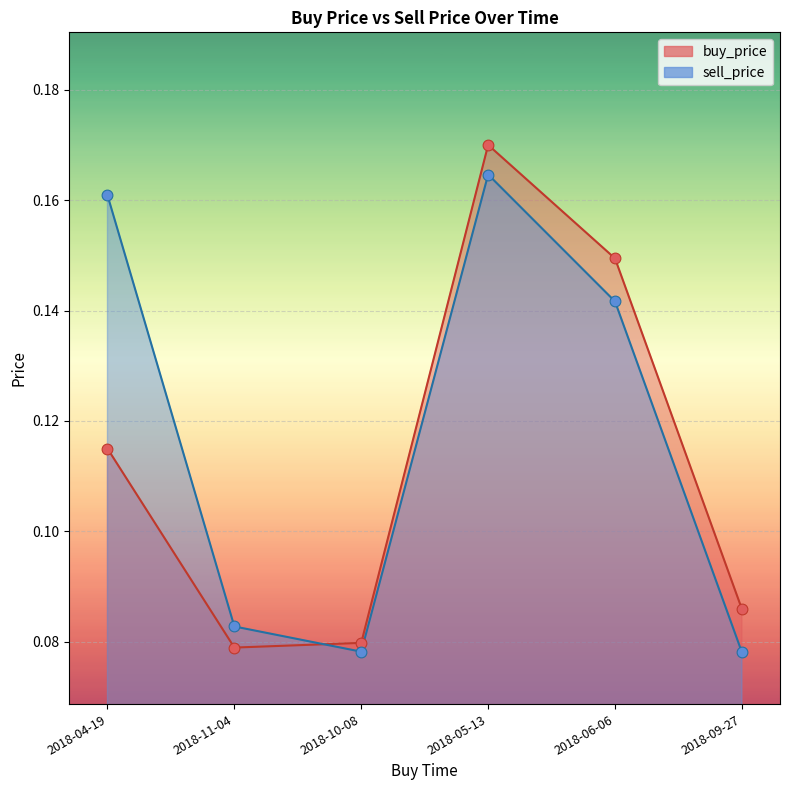

Which series contains the highest Y value?

buy_price